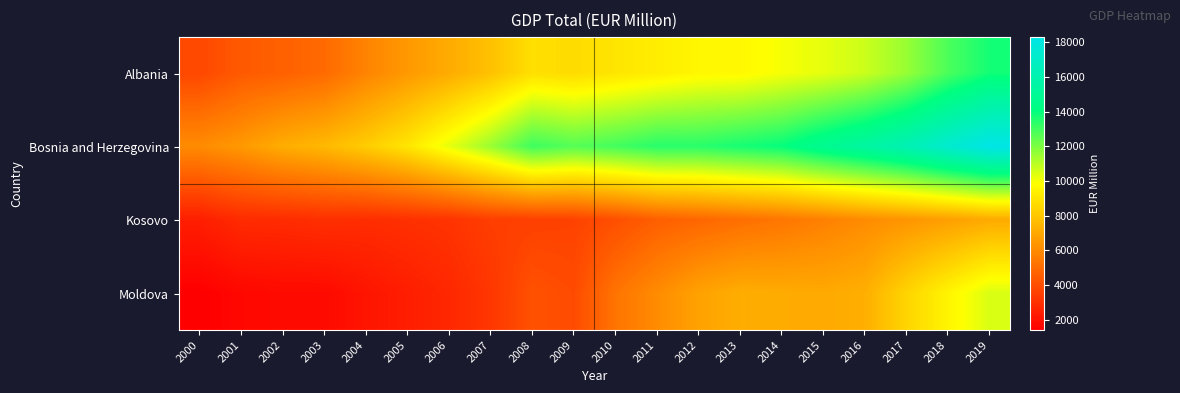

Which category has the highest value across all series?

2019